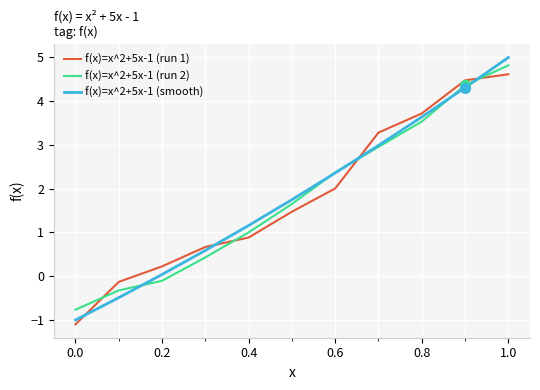

What is the smallest value displayed?

-1.1